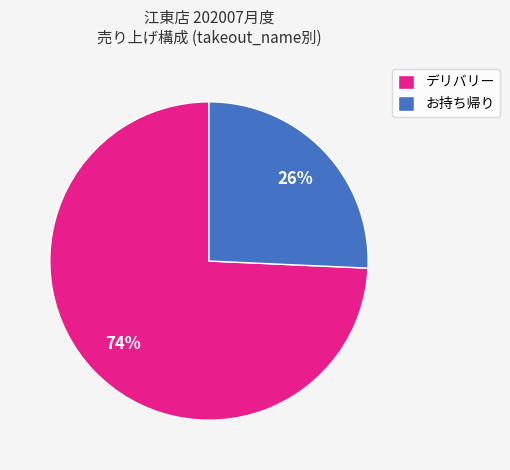

What percentage is the お持ち帰り slice, to the nearest percent?

26%